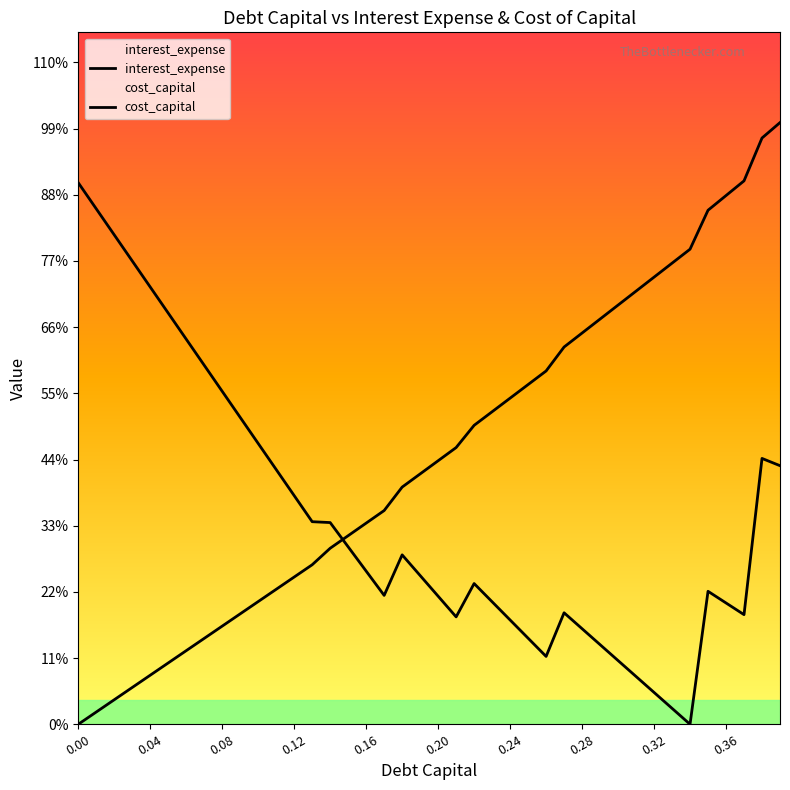

How many values in the cost_capital series exceed 3?

23